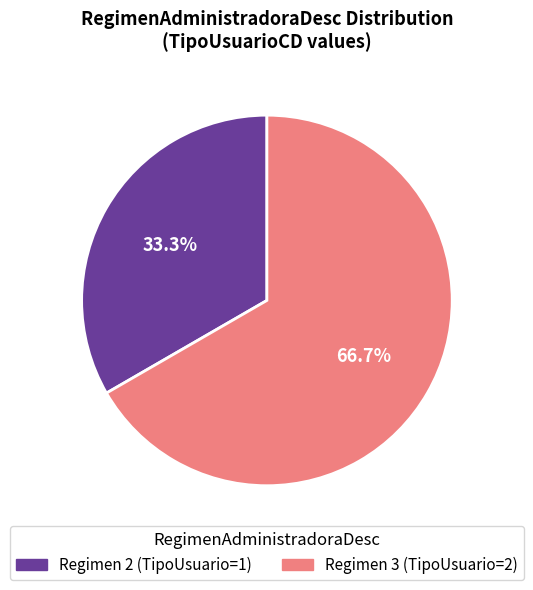

To the nearest percent, what portion does 3 represent?

67%